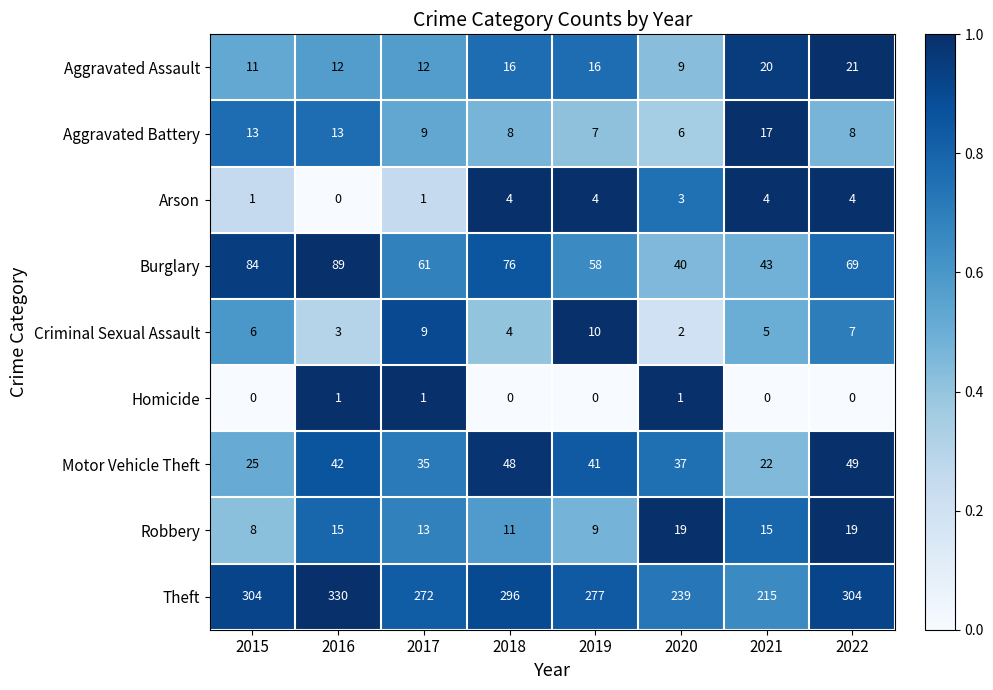

List the series in order of their peak value, highest first.

Theft, Burglary, Motor Vehicle Theft, Aggravated Assault, Robbery, Aggravated Battery, Criminal Sexual Assault, Arson, Homicide